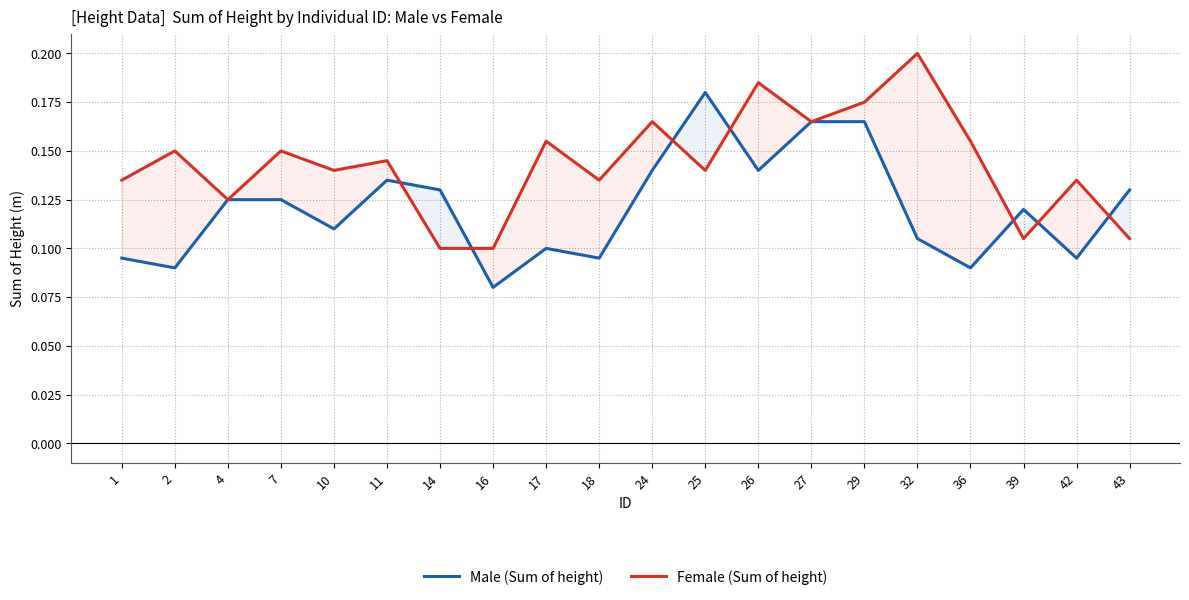

At which category is the sum across all series the highest?

29